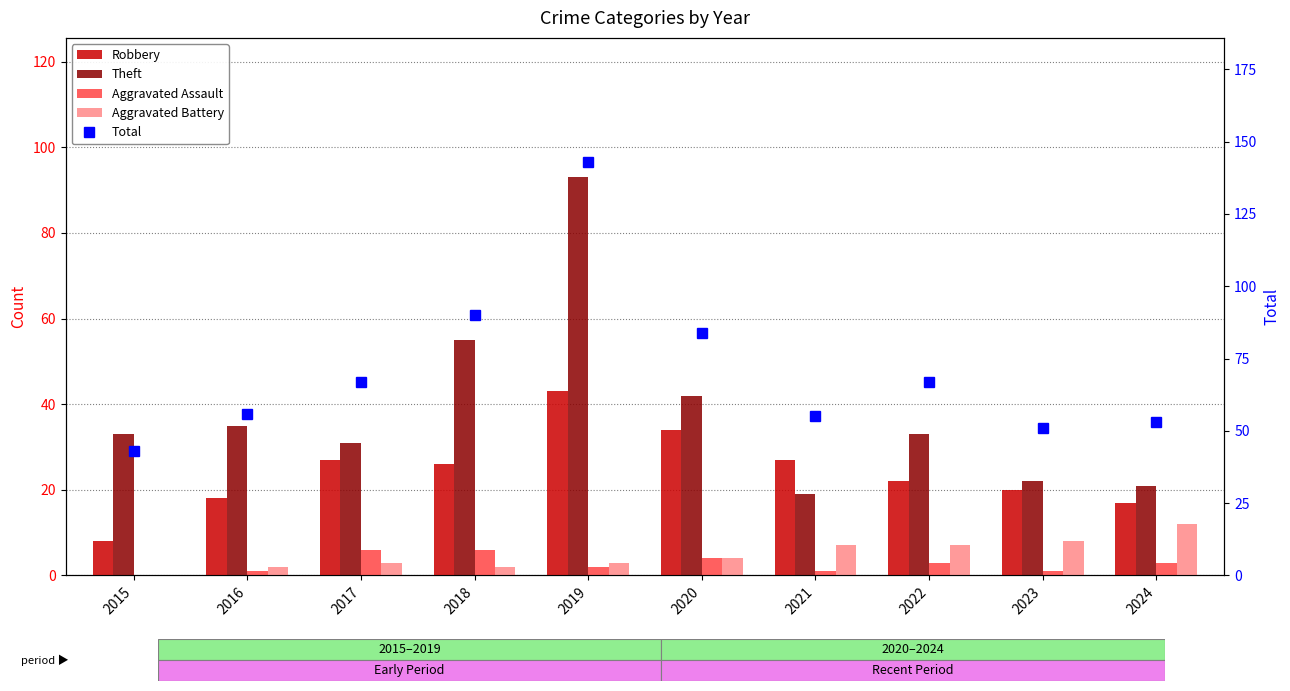

What is the sum of all Total values?

709